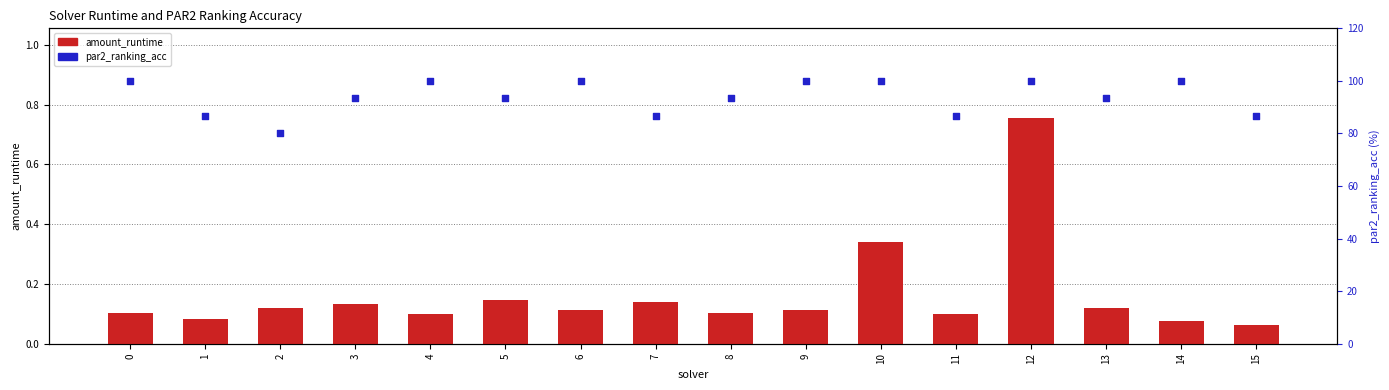

What are all the series names shown in the legend?

amount_runtime, par2_ranking_acc